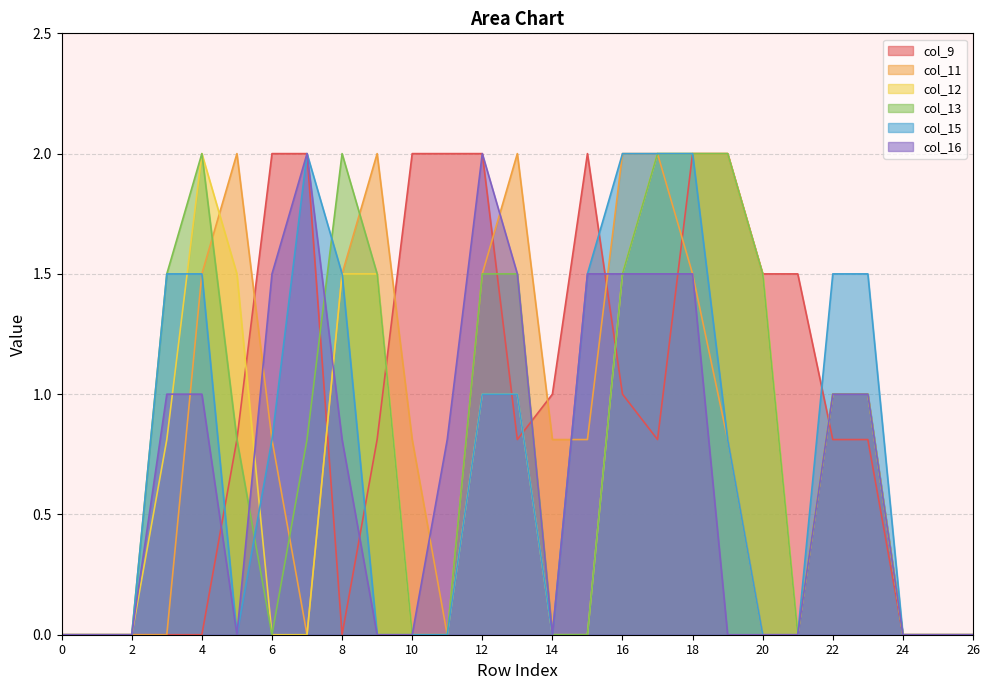

How many times do col_15 and col_13 cross each other?

2